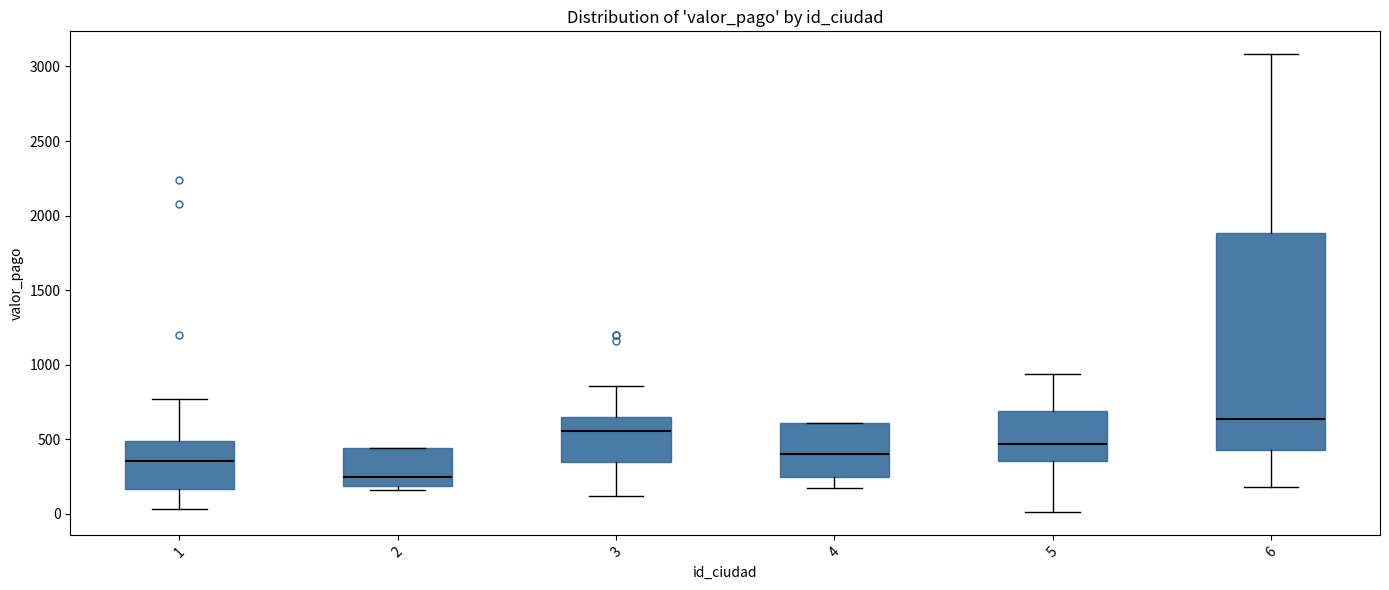

Reading left to right, transcribe this box plot: for each box, give where its median line is, the range the box spans, and where its two whiskers end, as read against the y-axis. The values are not printed on the chart, so give them approximately, as read against the axis.

1: median 350, box 150 to 500, whiskers 50 to 750
2: median 250, box 200 to 450, whiskers 150 to 450
3: median 550, box 350 to 650, whiskers 100 to 850
4: median 400, box 250 to 600, whiskers 150 to 600
5: median 450, box 350 to 700, whiskers 0 to 950
6: median 650, box 450 to 1900, whiskers 200 to 3100